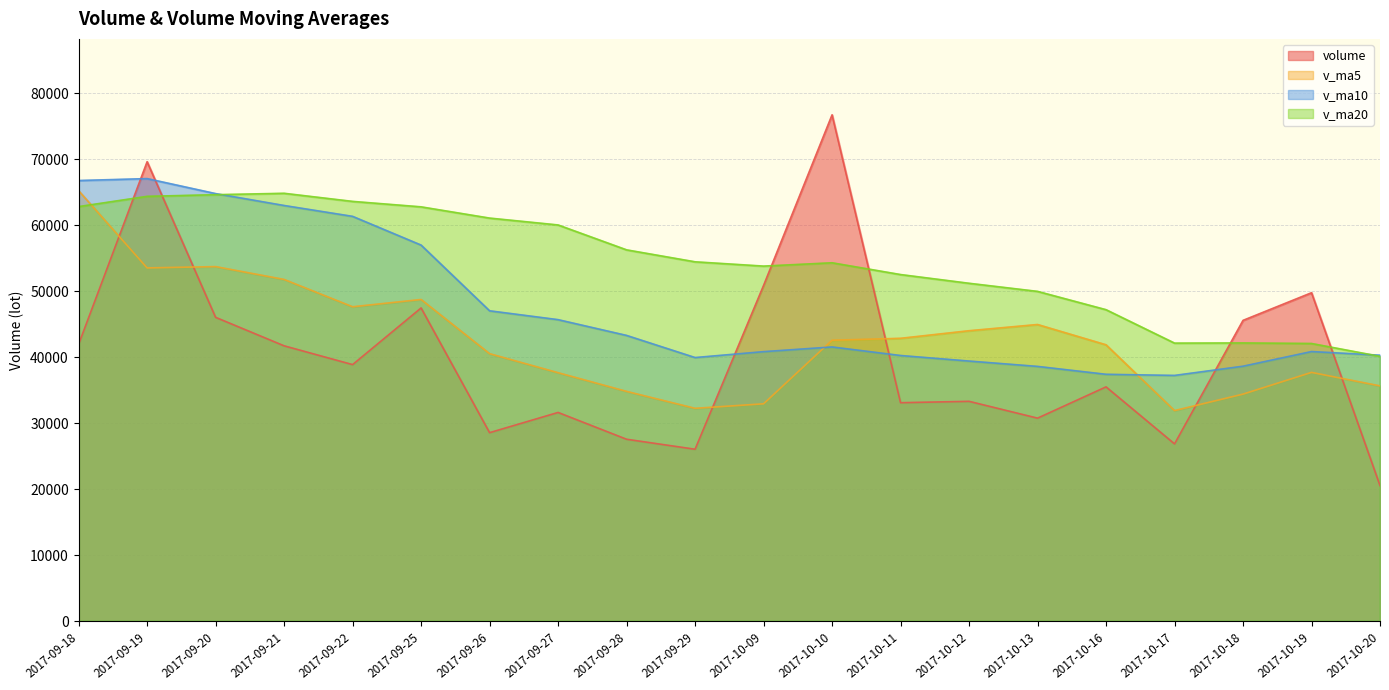

True or false: v_ma10 has more than 0 points higher than both neighbors.

True